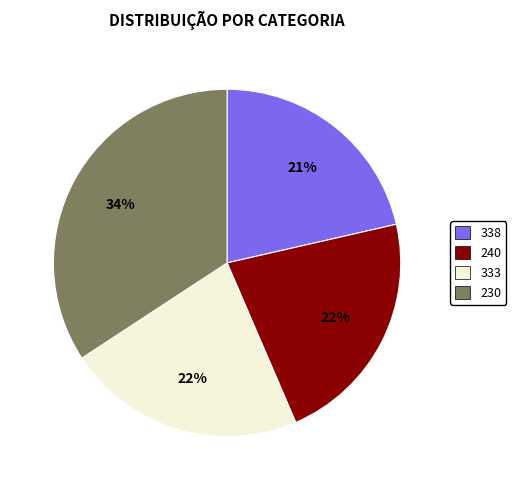

To the nearest percent, what is the difference between the 230 and 333 slice percentages?

12%